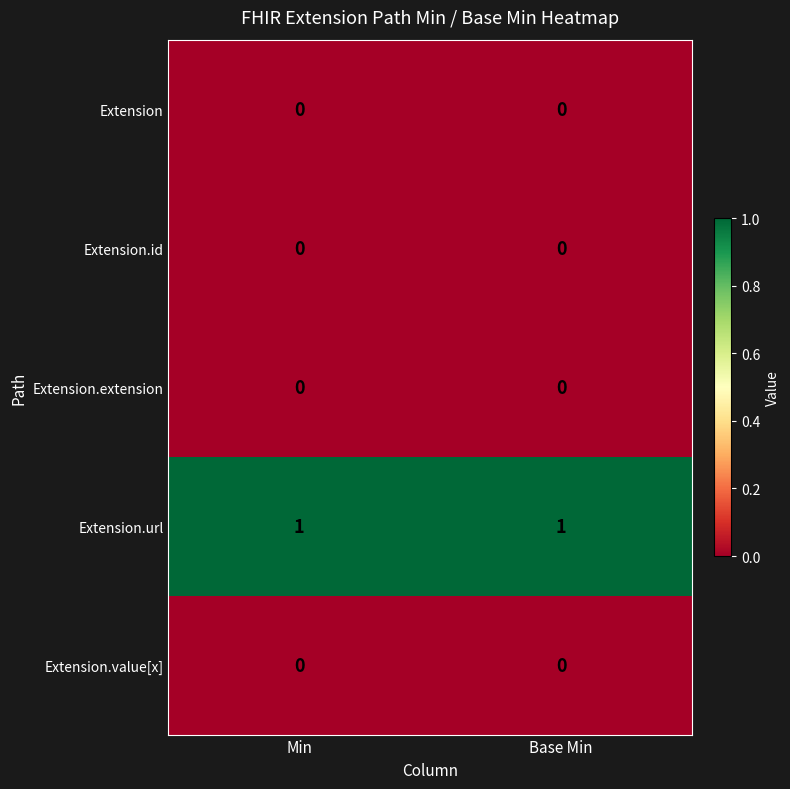

Which series has the largest total across all categories?

Extension.url